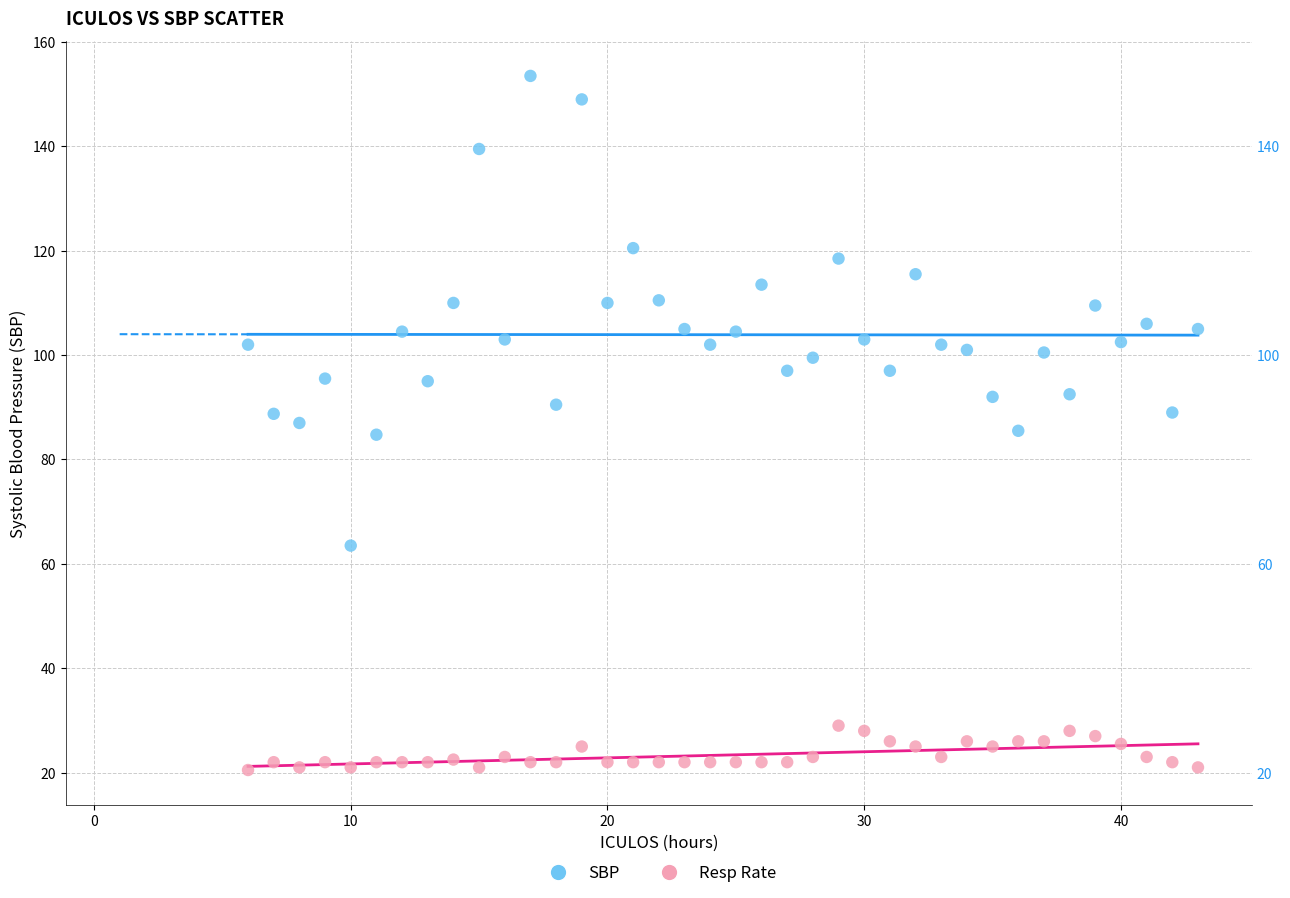

Across all data points, what is the range of Y values (max minus min)?

133.0